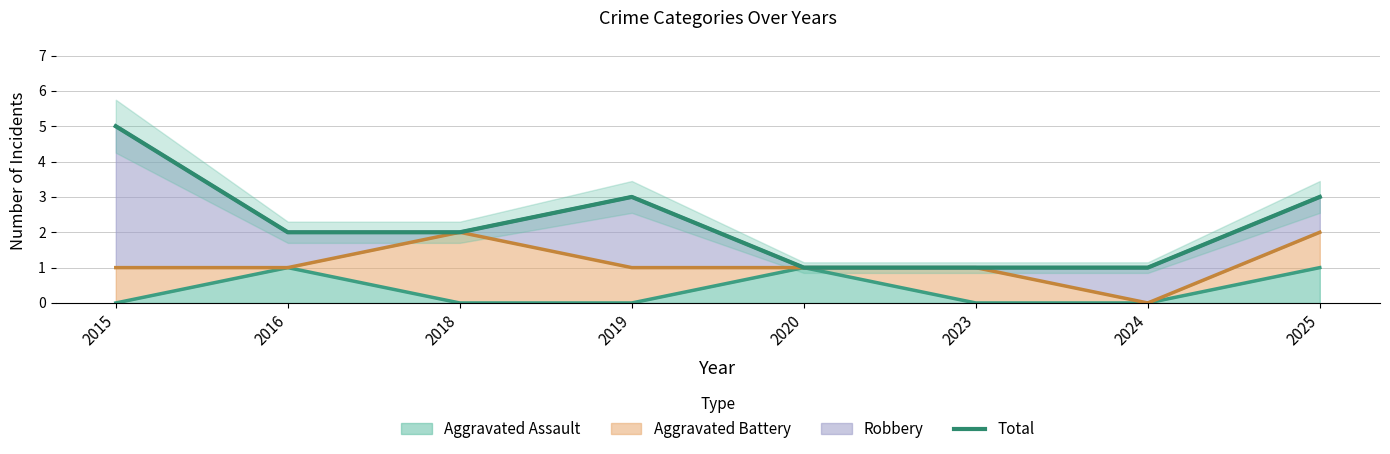

Where does the data first go above 2?

2015